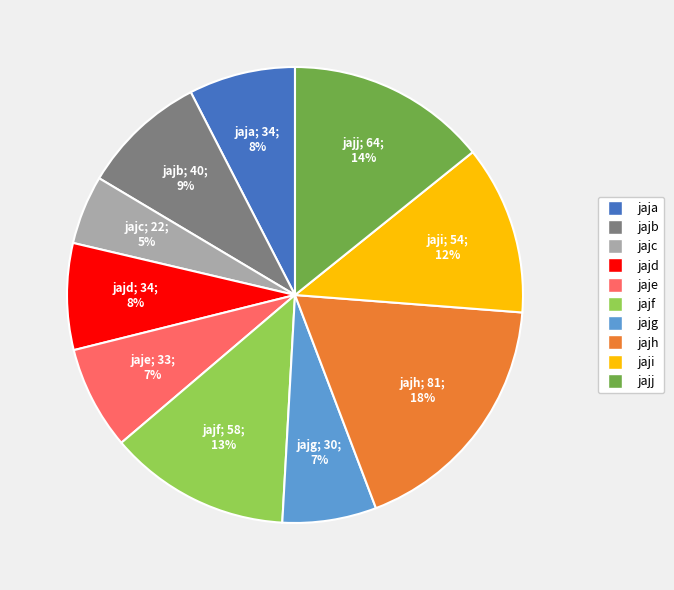

To the nearest percent, what is the difference between the largest and smallest slice percentages?

13%